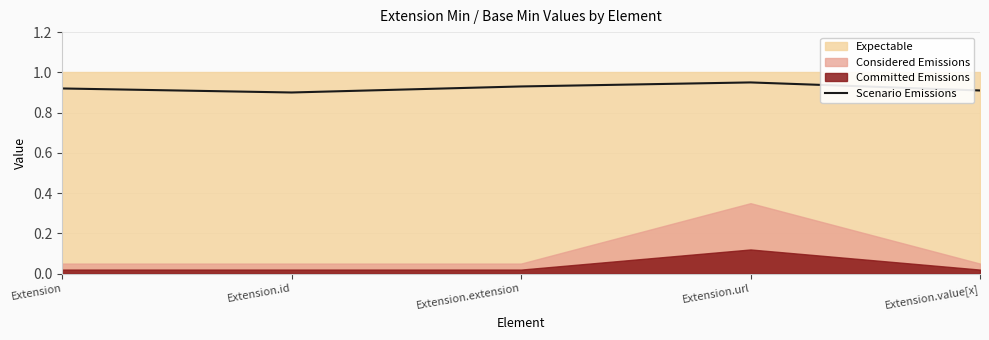

Is it true that the value at Extension.id is 0.9?

True